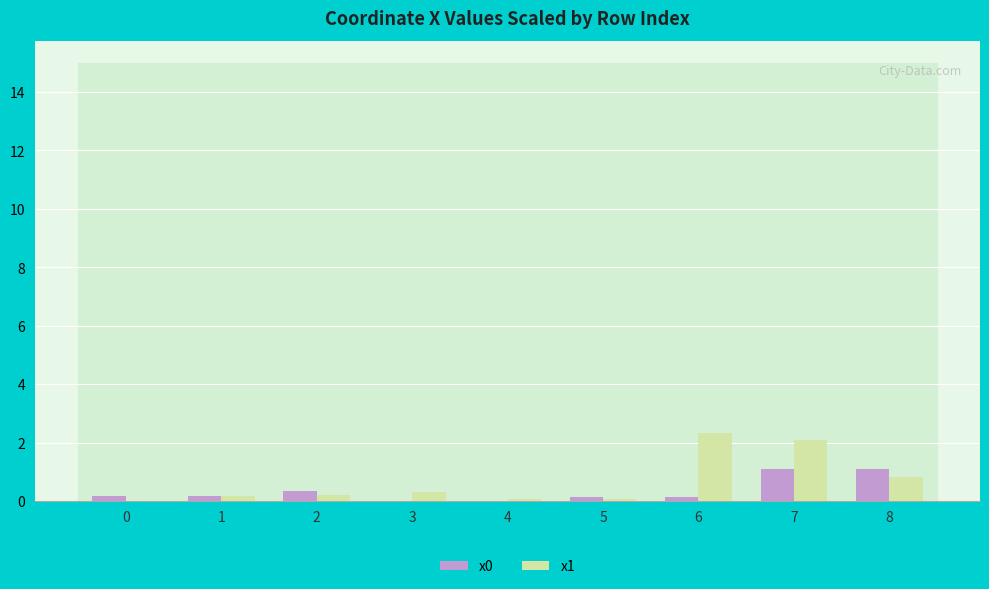

What is the greatest value displayed?

2.3